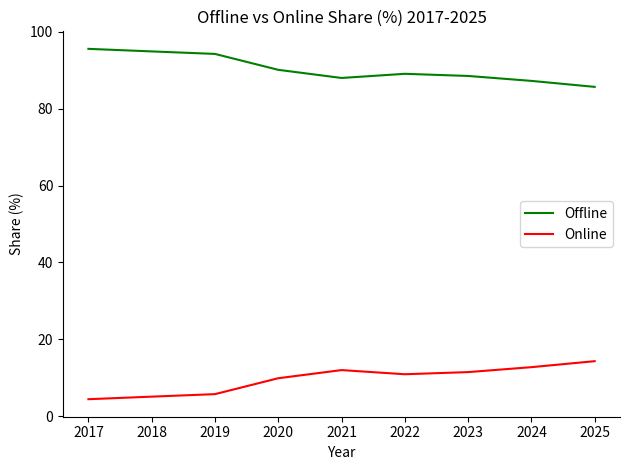

What is the sum of the Offline values at 2022 and 2018?

184.0